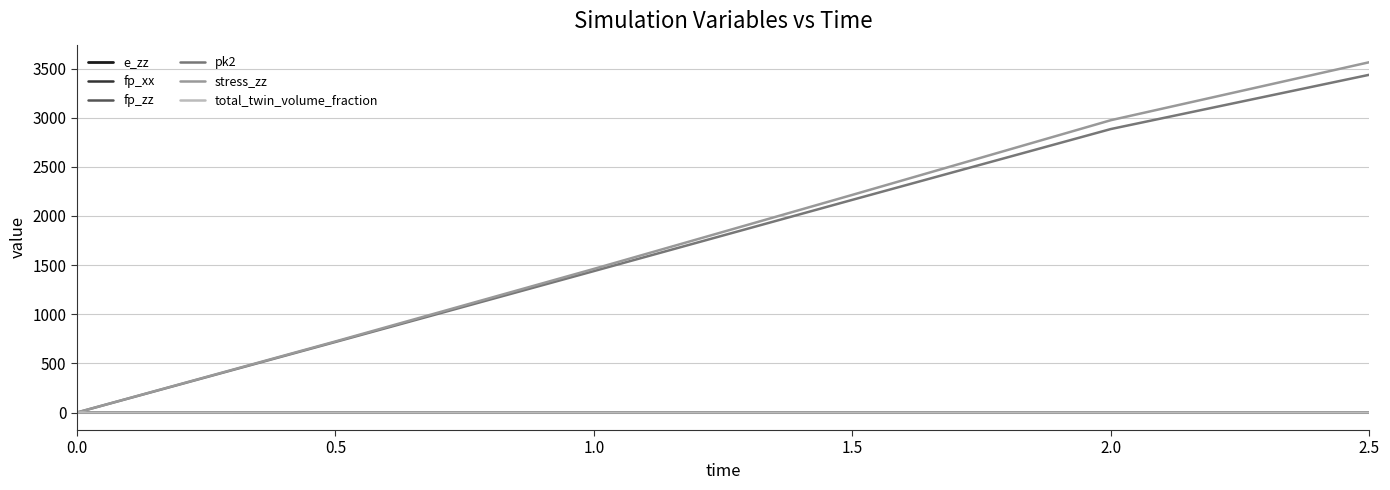

Is the value of total_twin_volume_fraction at 2.0 greater than the value of stress_zz at 1.0?

No